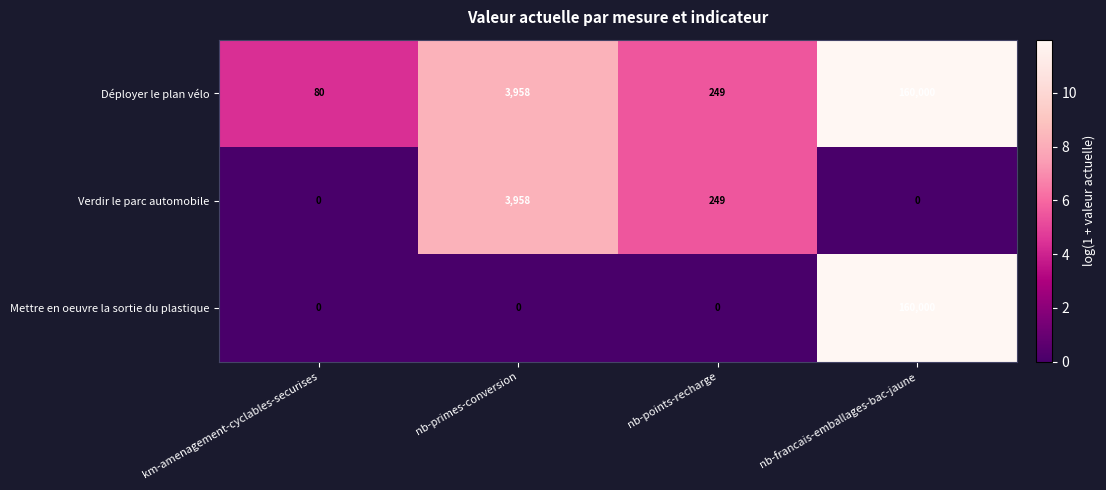

The Verdir le parc automobile series shows 2294 at nb-francais-emballages-bac-jaune. True or false?

False